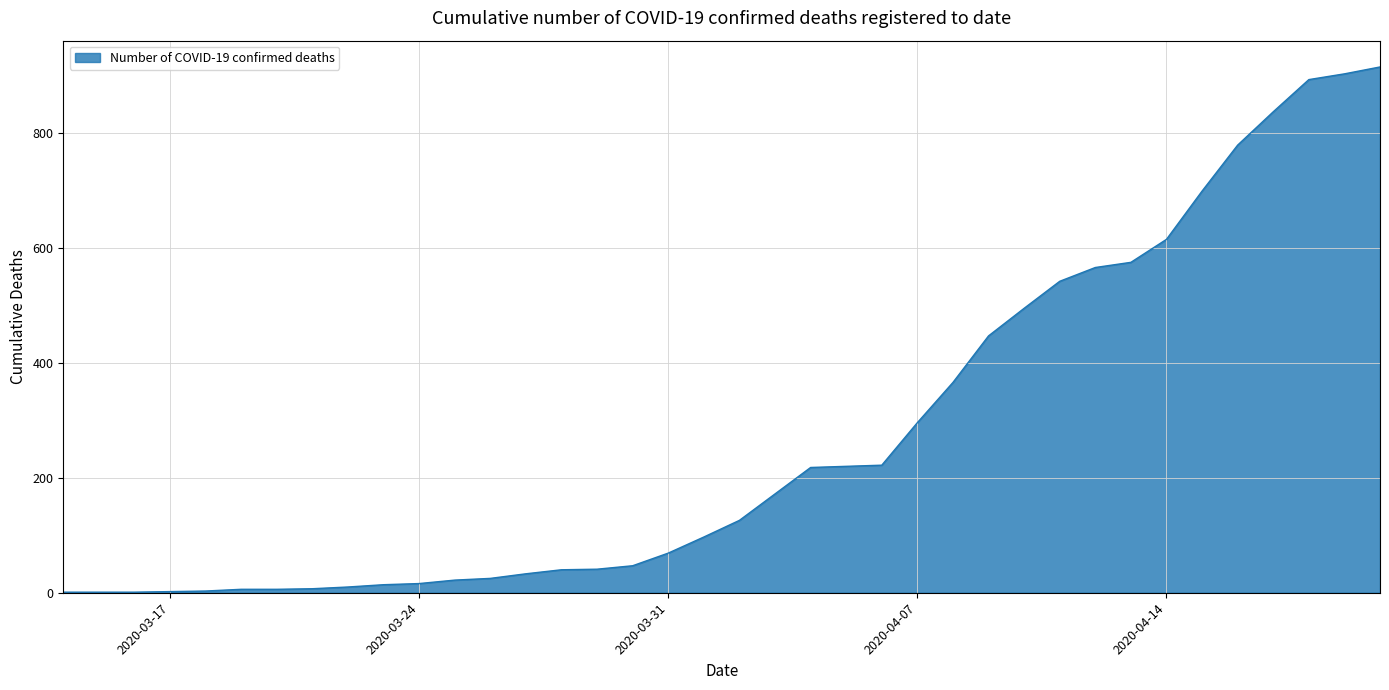

What is the greatest value displayed?

915